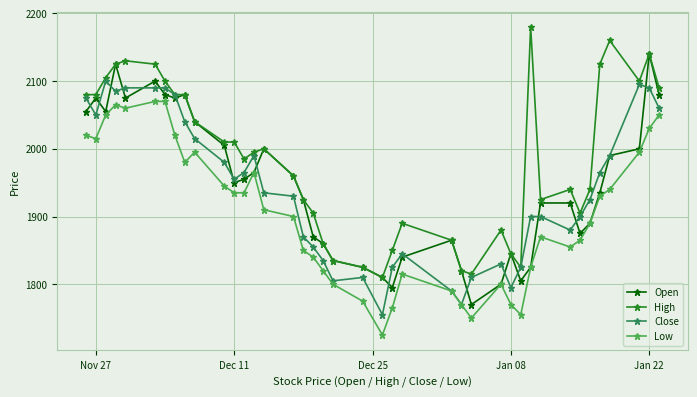

At how many categories does at least one series exceed 1765?

40